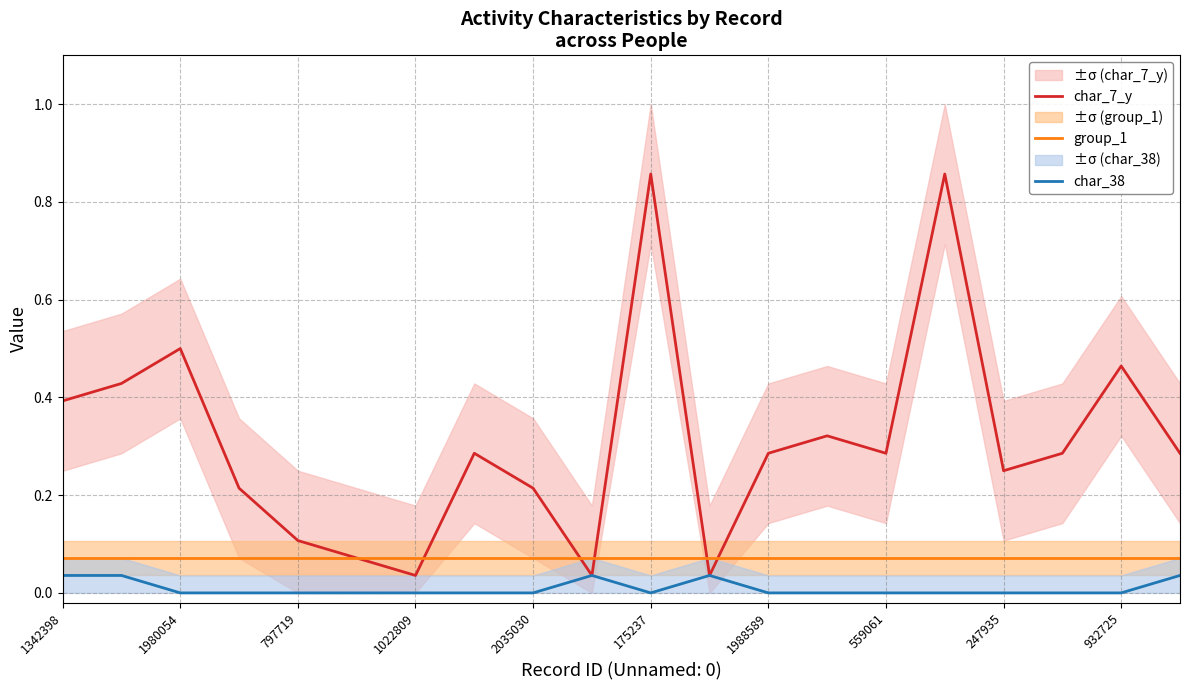

Reading left to right, transcribe all the data shown in this chart.

char_7_y: 0.4	0.4	0.5	0.2	0.1	0.1	0.0	0.3	0.2	0.0	0.9	0.0	0.3	0.3	0.3	0.9	0.2	0.3	0.5	0.3
group_1: 0.1	0.1	0.1	0.1	0.1	0.1	0.1	0.1	0.1	0.1	0.1	0.1	0.1	0.1	0.1	0.1	0.1	0.1	0.1	0.1
char_38: 0.0	0.0	0.0	0.0	0.0	0.0	0.0	0.0	0.0	0.0	0.0	0.0	0.0	0.0	0.0	0.0	0.0	0.0	0.0	0.0